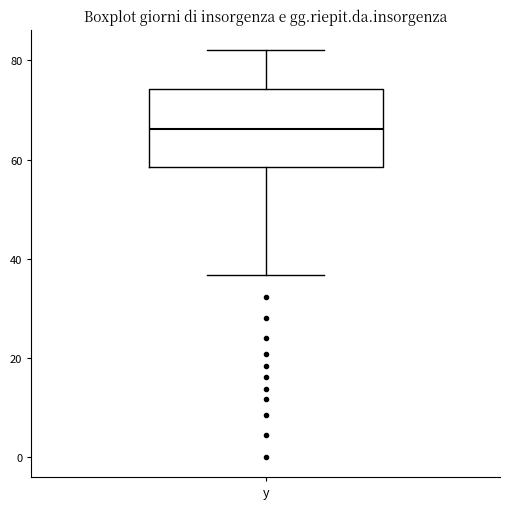

Transcribe this box plot: give where the median line is, the range the box spans, and where the two whiskers end, as read against the y-axis. The values are not printed on the chart, so give them approximately, as read against the axis.

median 66, box 58 to 74, whiskers 36 to 82